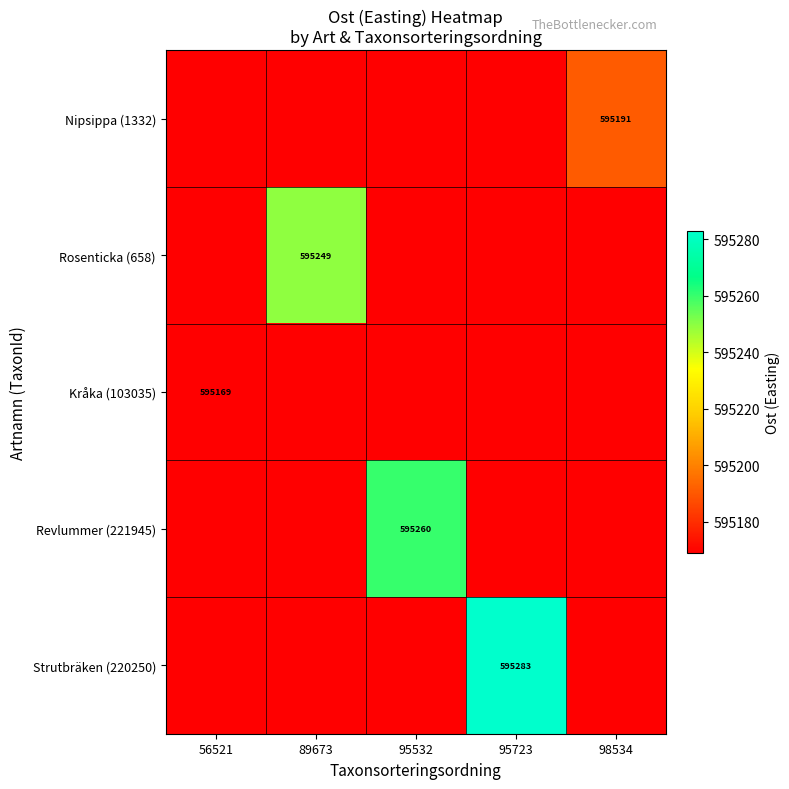

Between 89673 and 95723, which is larger?

89673